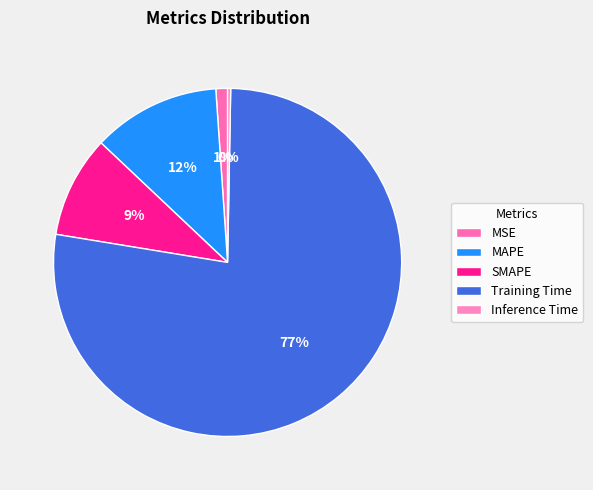

To the nearest percent, what percentage of the pie is MAPE?

12%